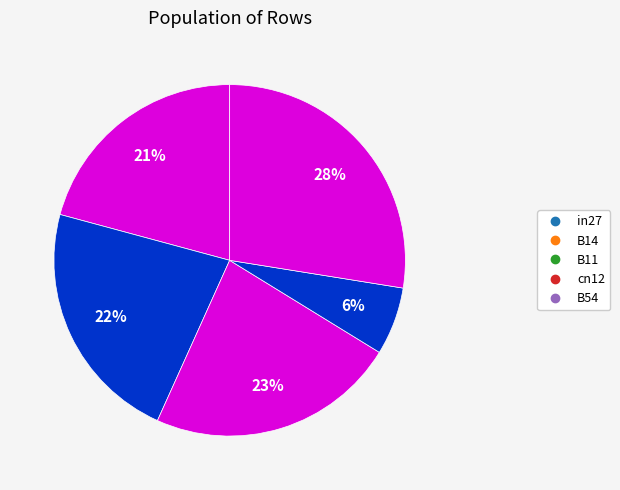

Does any single category account for the majority?

No